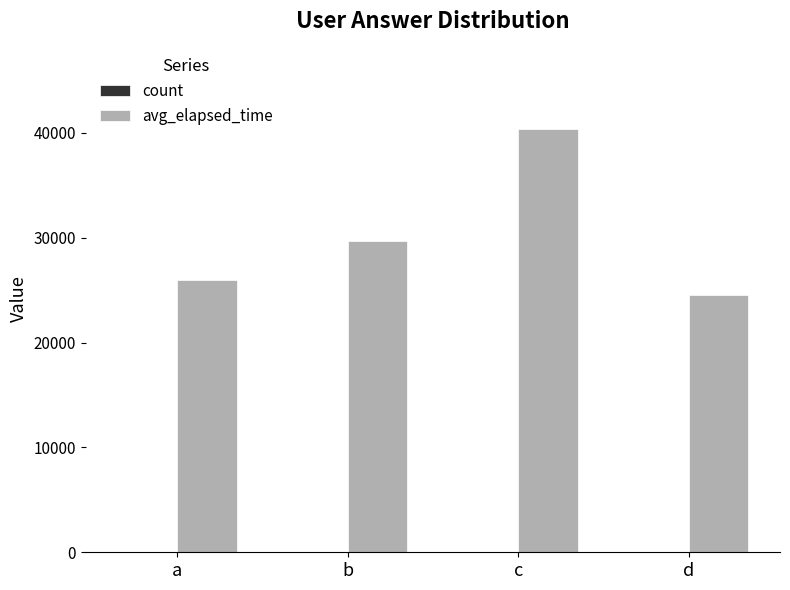

Which category has the highest value across all series?

c